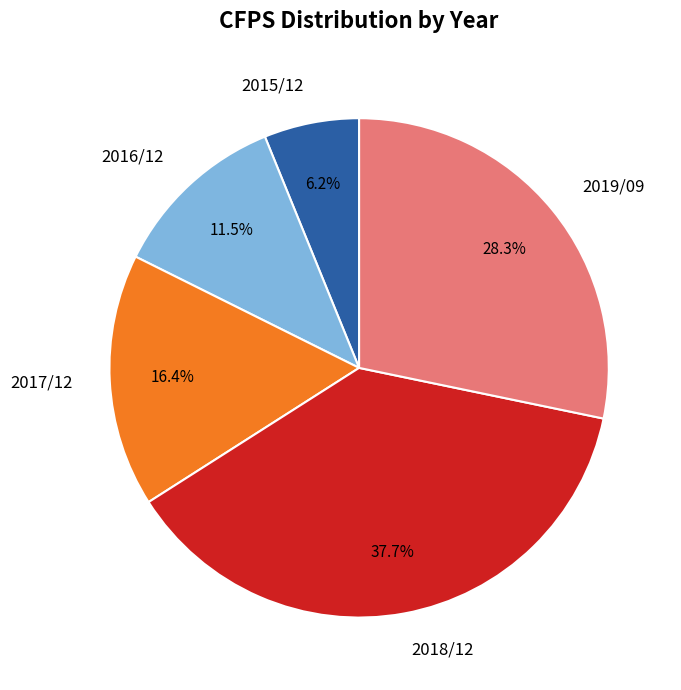

What is the smallest slice in the pie chart?

2015/12